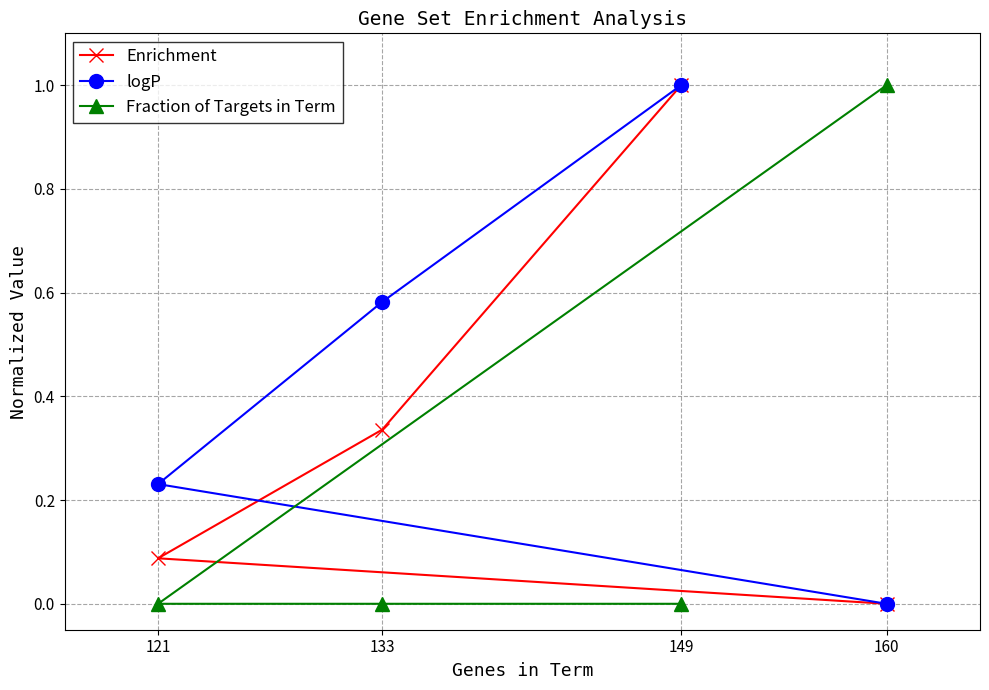

Which series changed the most between 121 and 149?

Enrichment